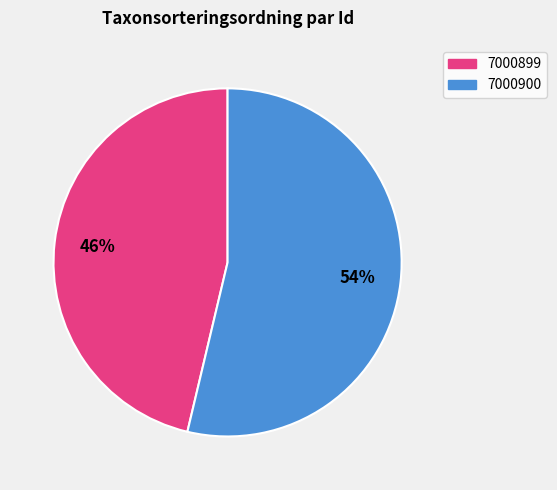

What percentage is the 7000899 slice, to the nearest percent?

46%